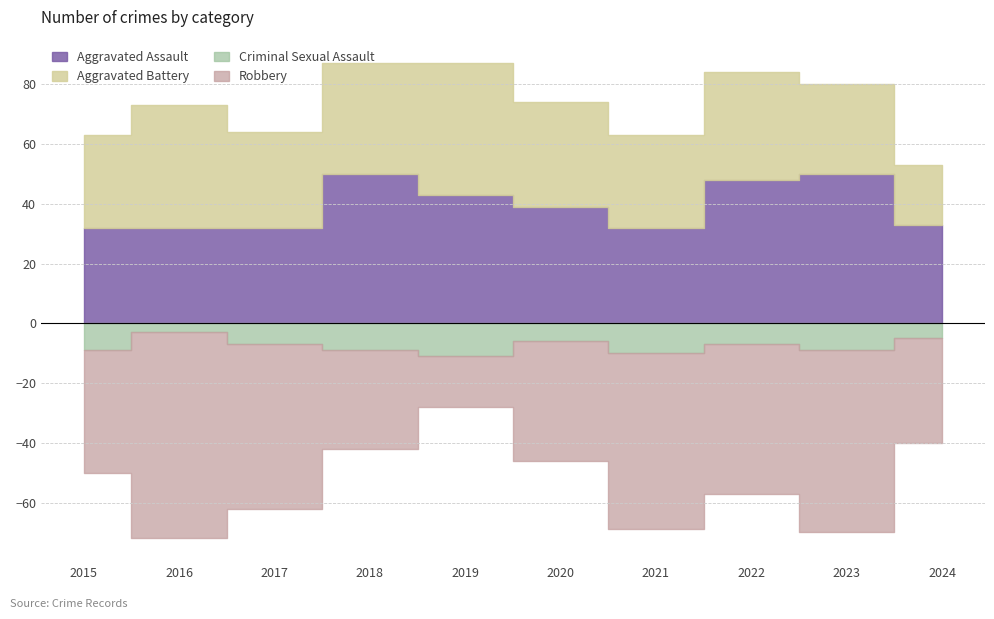

True or false: Aggravated Assault has more than 0 points higher than both neighbors.

True